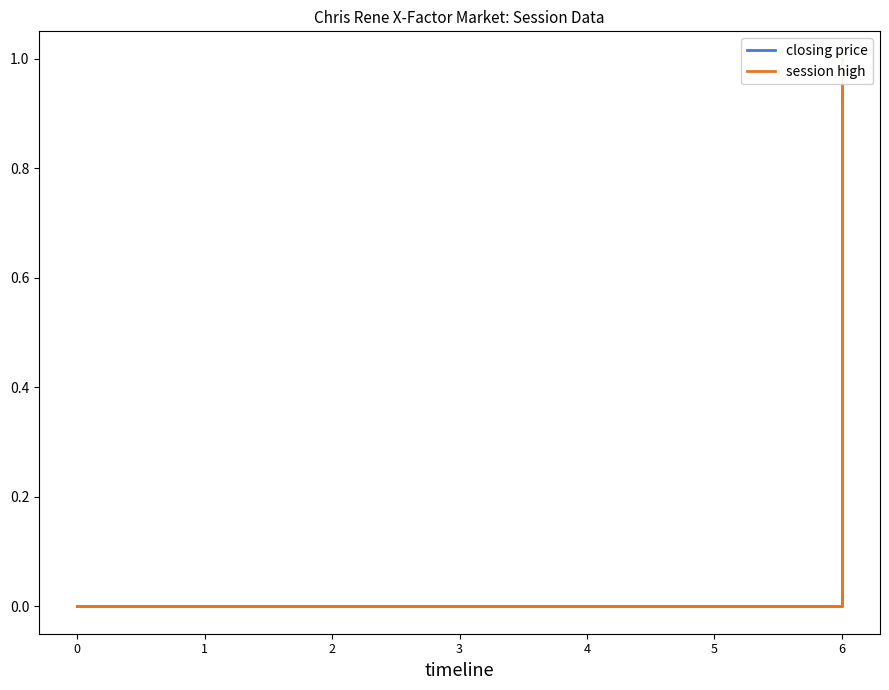

Count the session high values in the range 0 to 1.

13